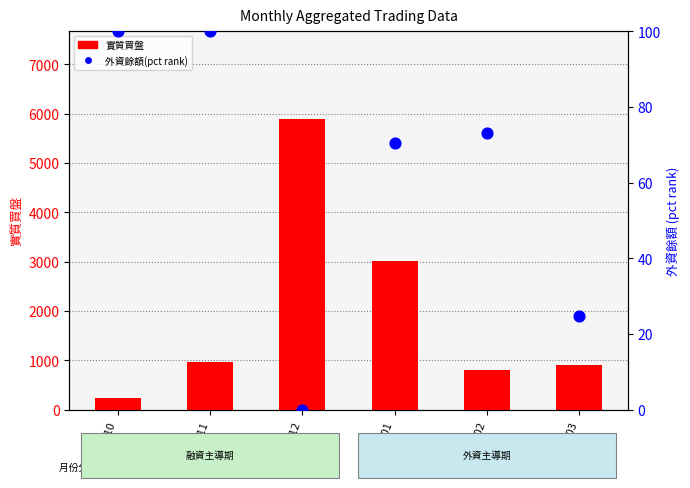

What are all the series names shown in the legend?

實質買盤, 外資餘額(pct)